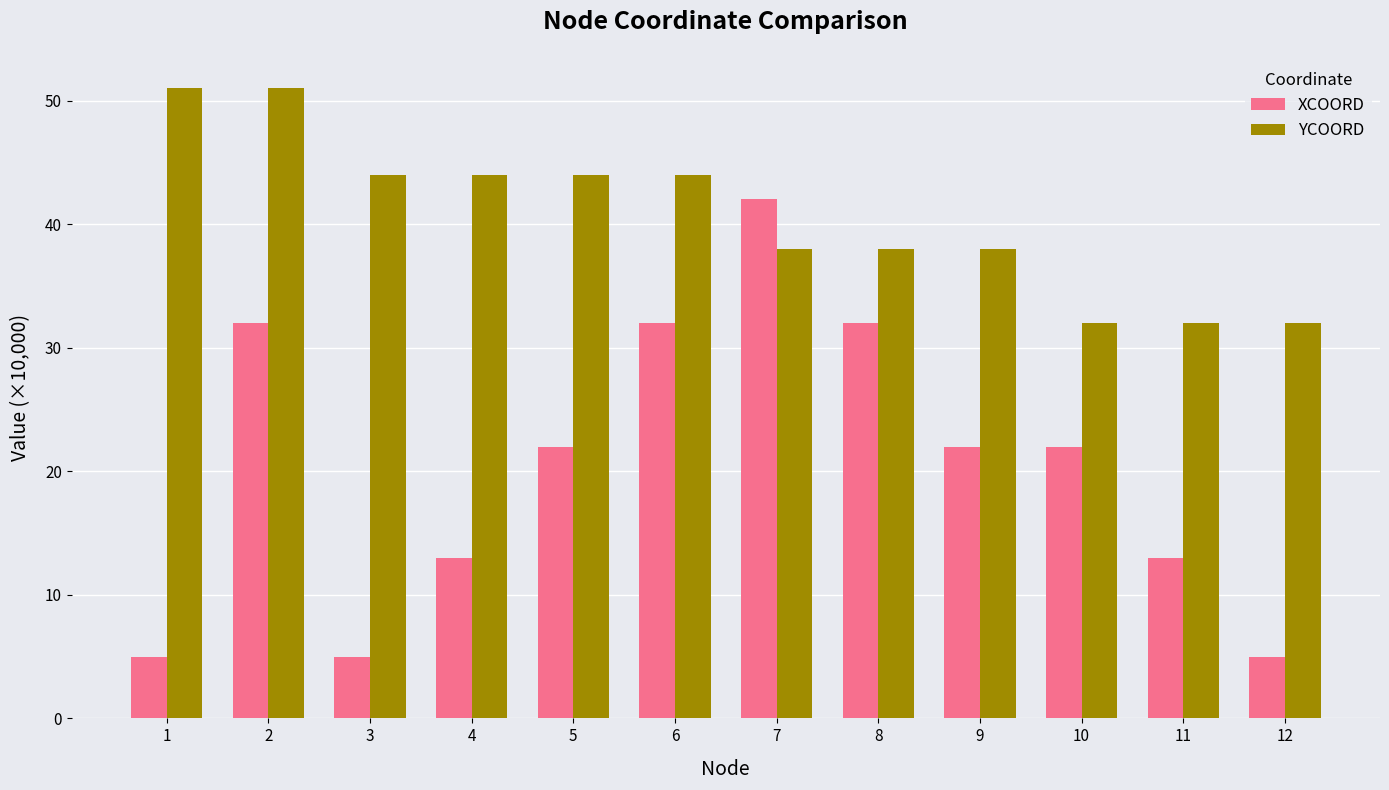

What is the maximum value for YCOORD?

51